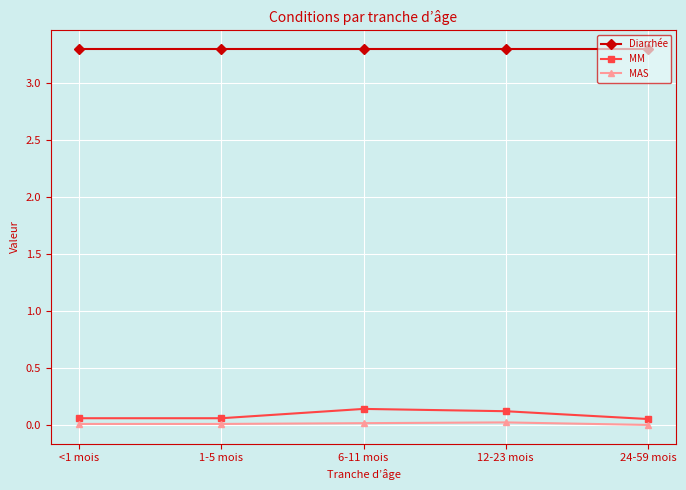

What is the spread (max minus min) of values at <1 mois?

3.3